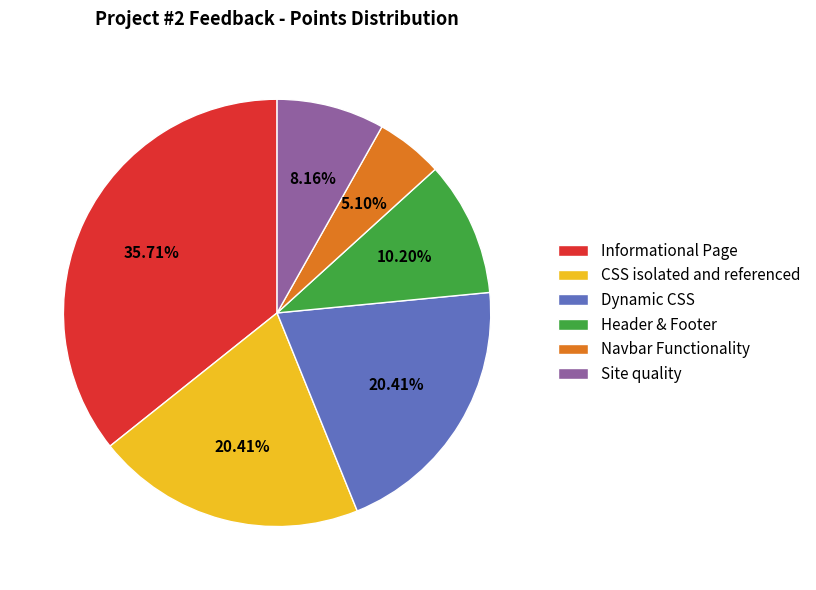

To the nearest percent, what is the difference between the Site quality and Header & Footer slice percentages?

2%